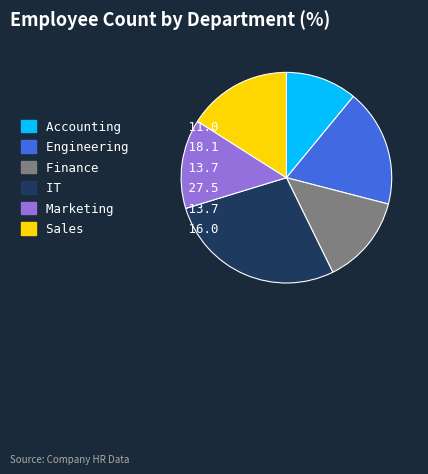

Which slice is the smallest?

Accounting